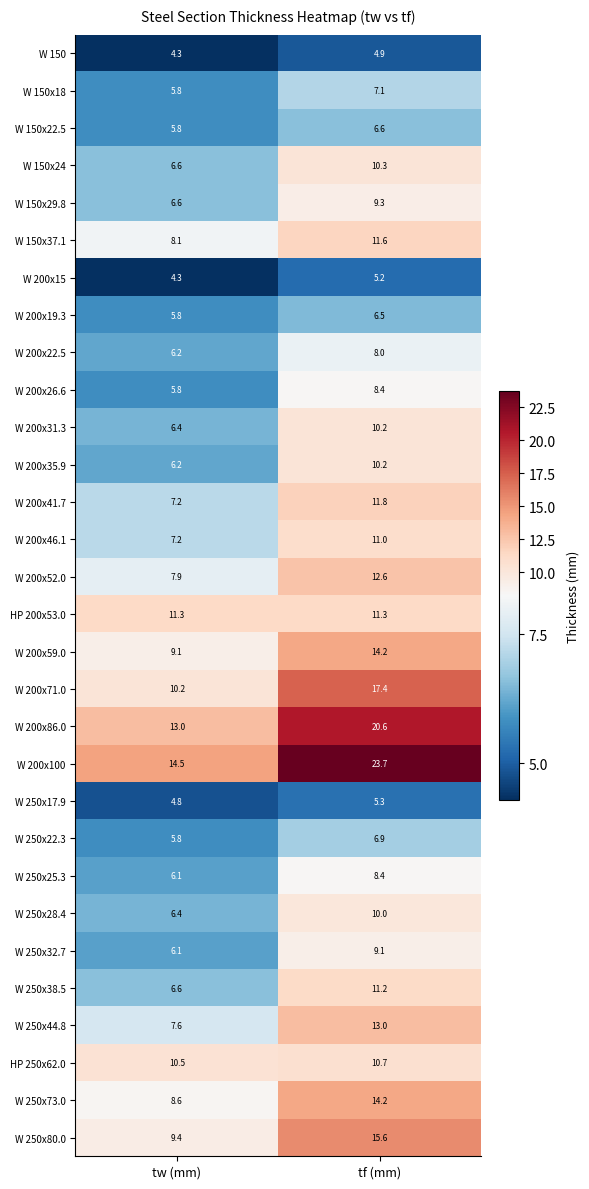

At which label does W 250x38.5 reach its peak?

tf (mm)